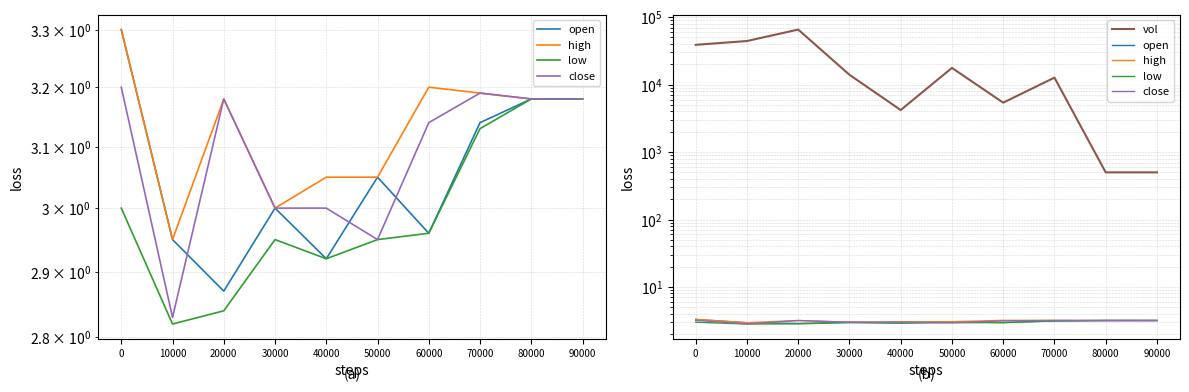

What is the sum of all close values?

30.9